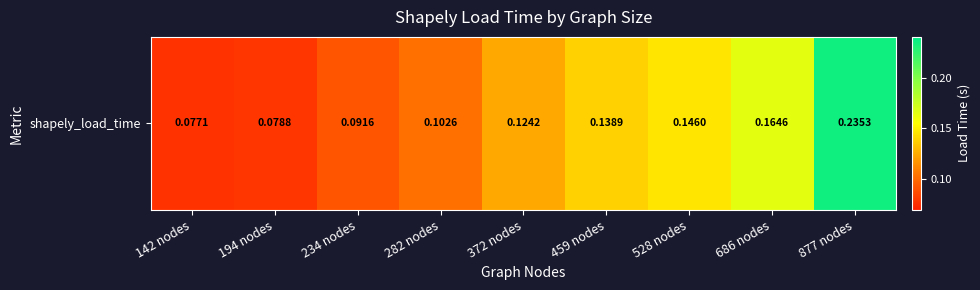

Where is the data nearest to the value 0?

142 nodes